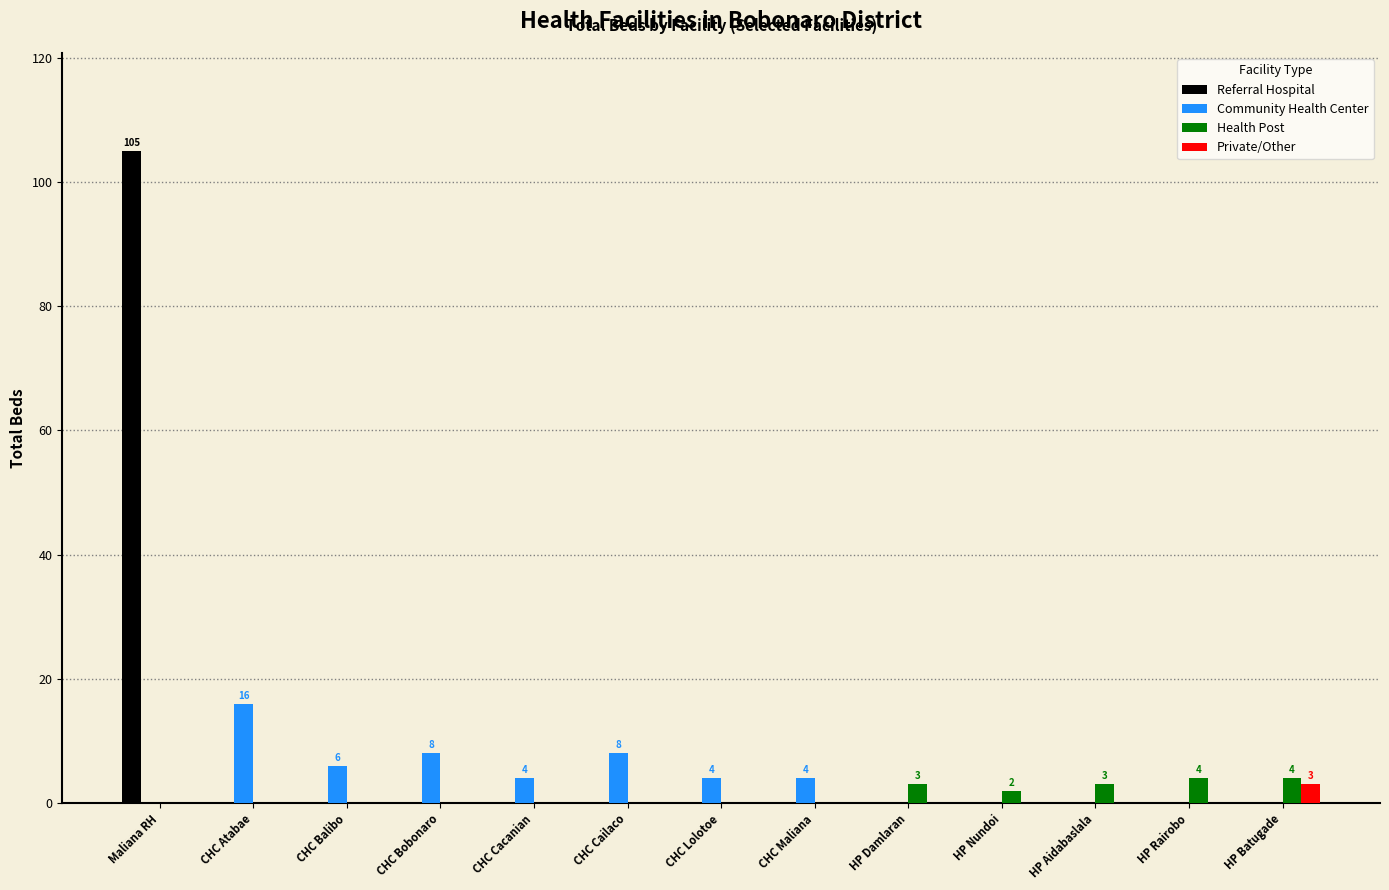

What is the maximum value for Referral Hospital?

105